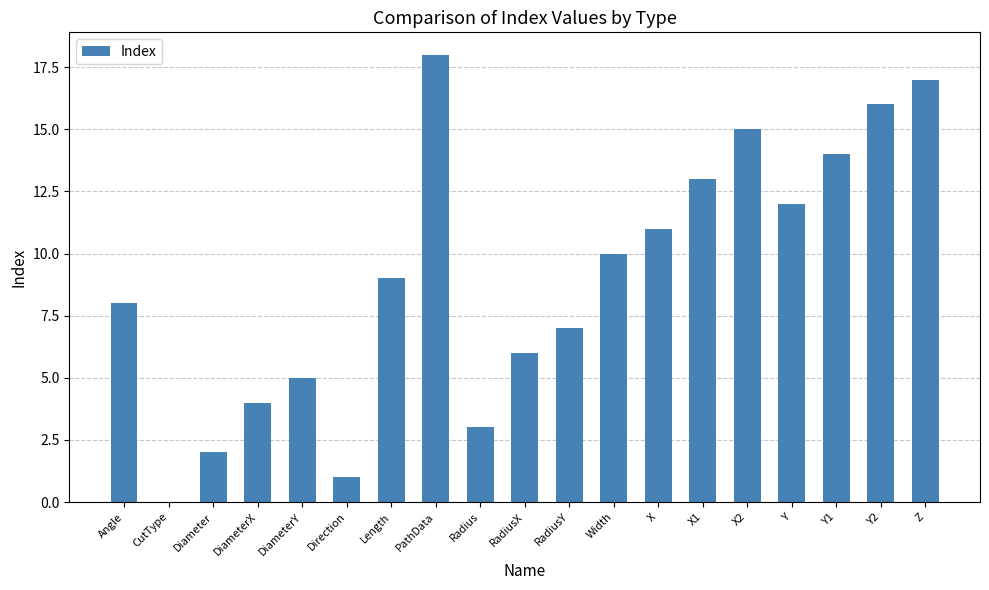

What is the sum of the values at DiameterY and DiameterX?

9